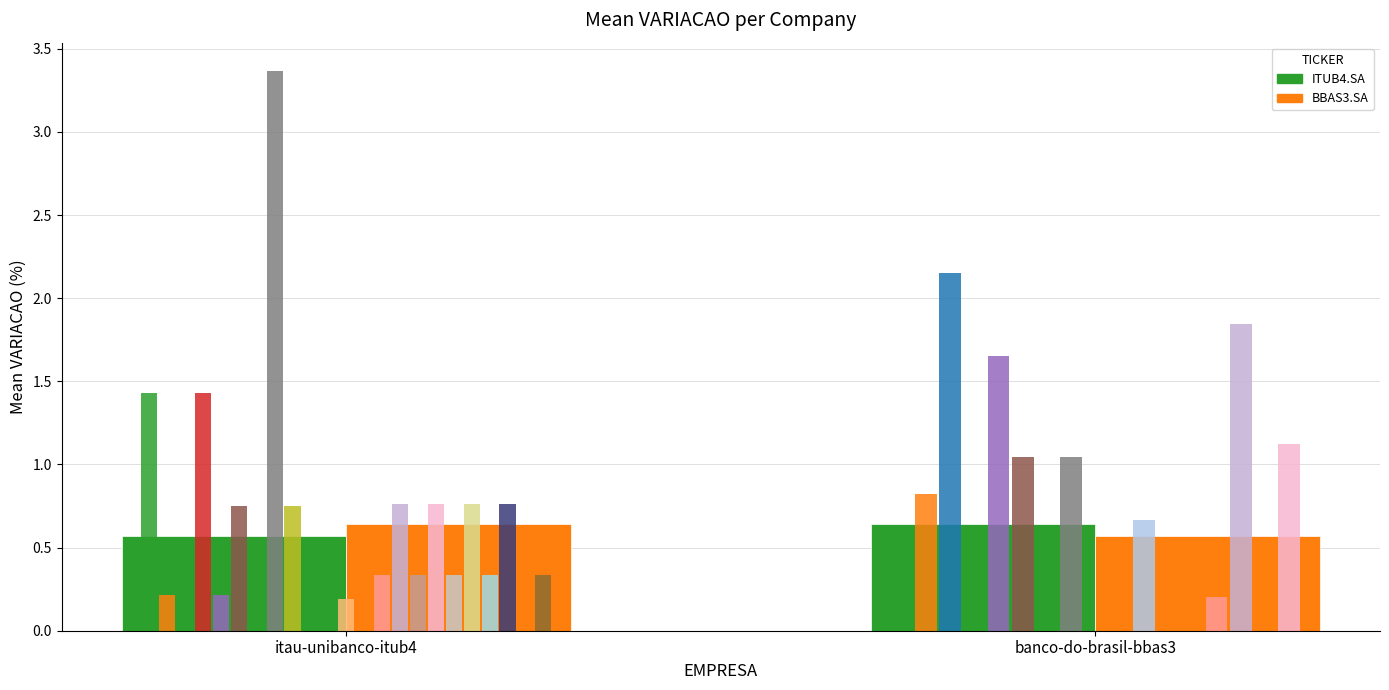

The value of ITUB4.SA at banco-do-brasil-bbas3 is 0.6. True or false?

True